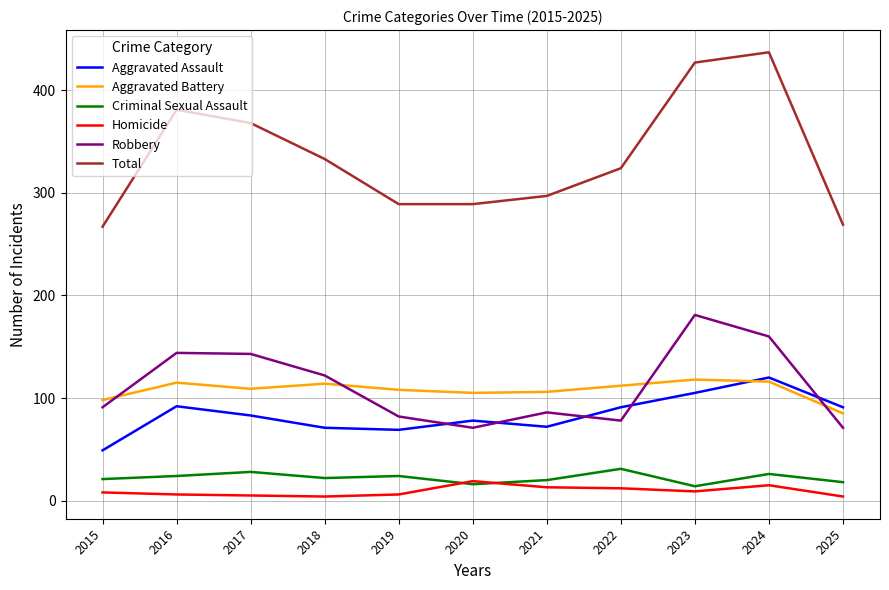

True or false: Criminal Sexual Assault and Aggravated Battery intersect in this chart.

False